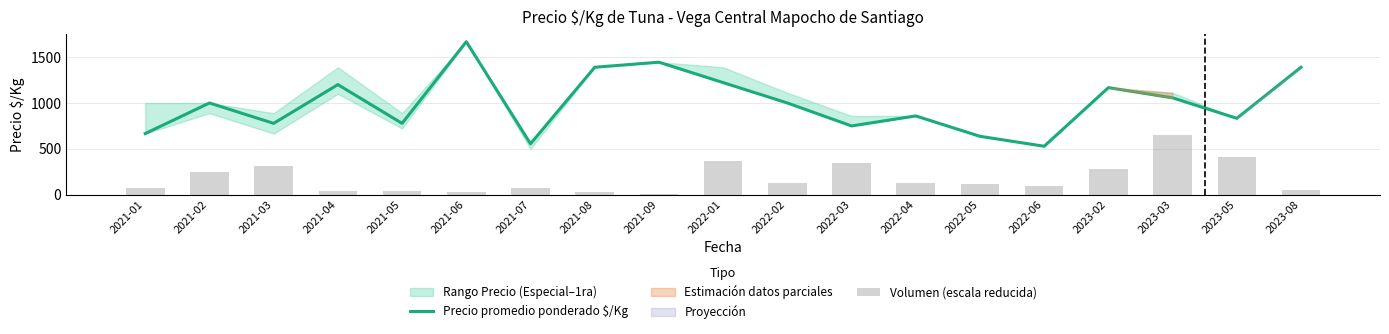

How many groups of bars are there?

19